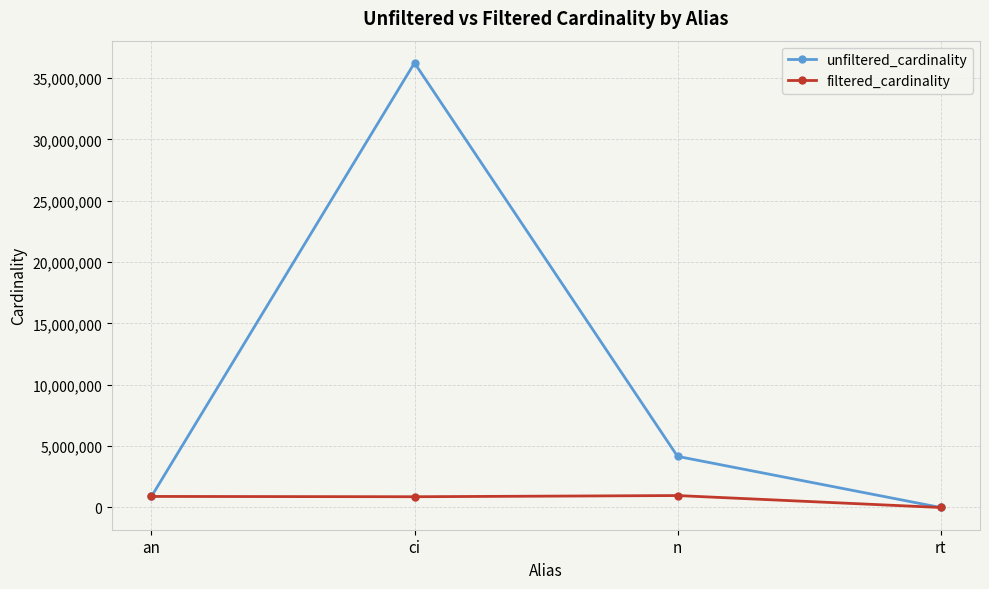

Which series has the widest spread of values?

unfiltered_cardinality